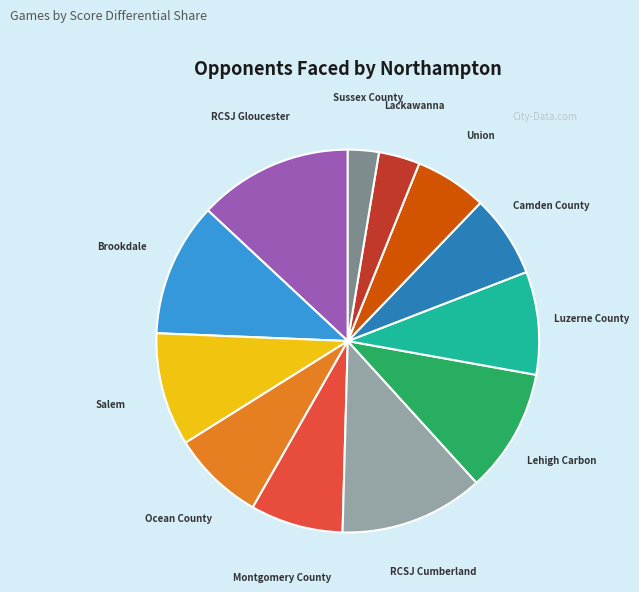

How many segments does this pie chart have?

12